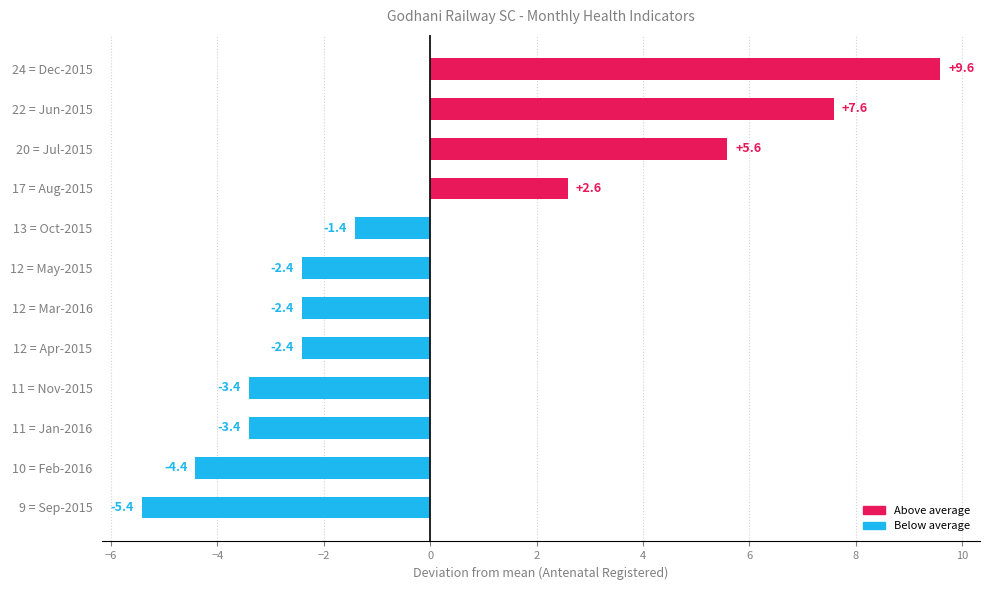

How many data points does each series have?

12